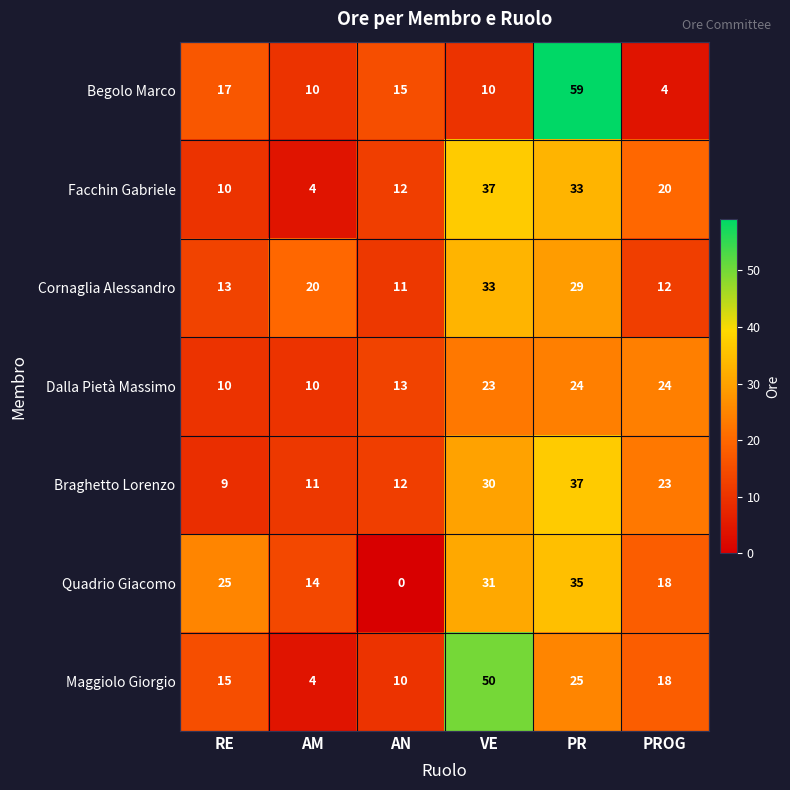

At which category is the sum across all series the highest?

PR